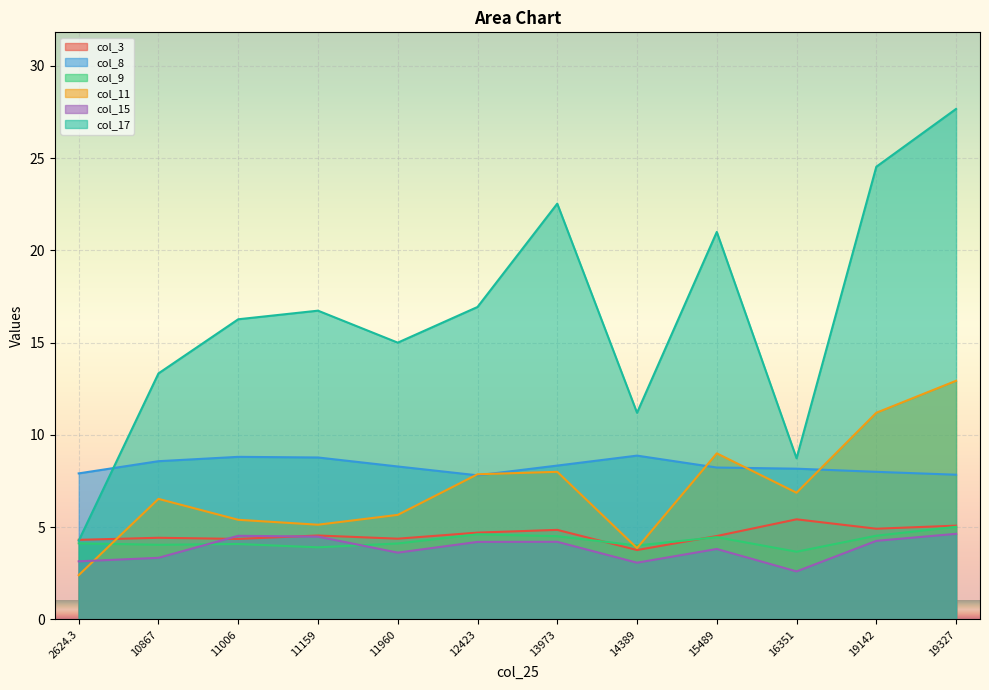

What is the sum of the col_8 values at 13973 and 19142?

16.3